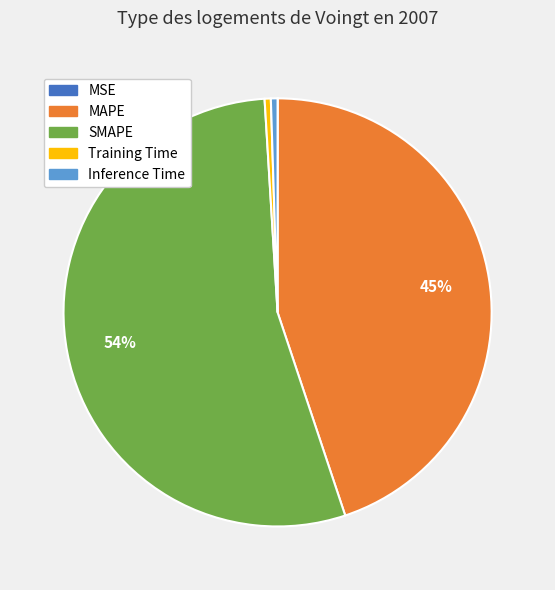

Combined, do Inference Time and MAPE account for over 50%?

No